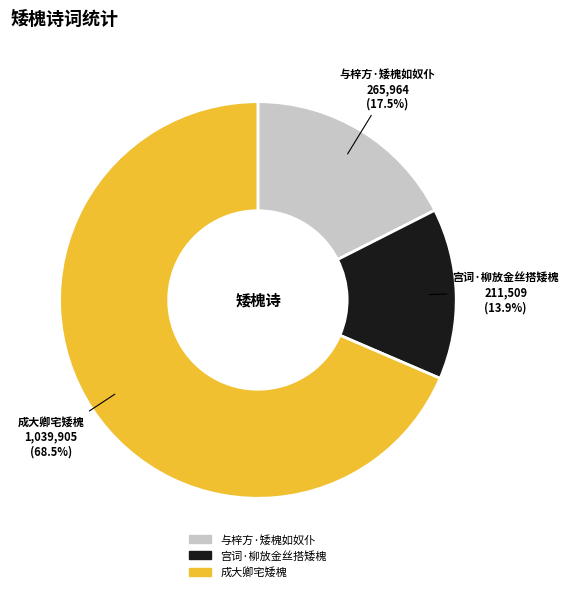

What is the majority slice?

成大卿宅矮槐